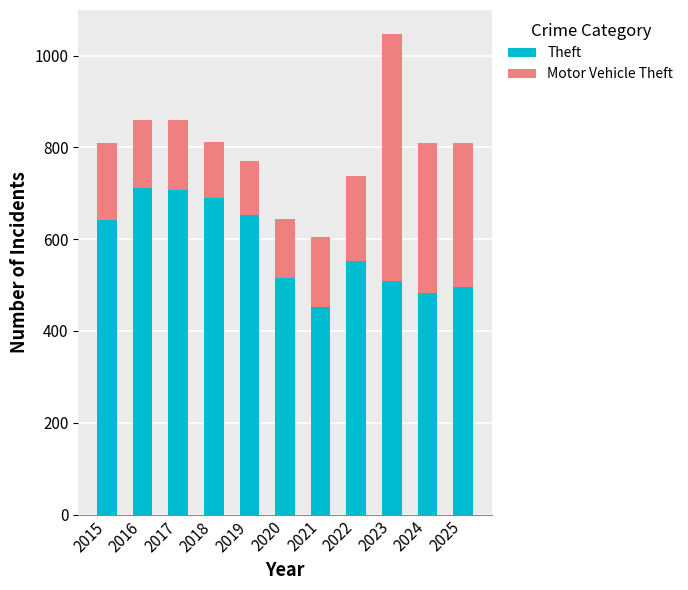

Are the bars horizontal?

No